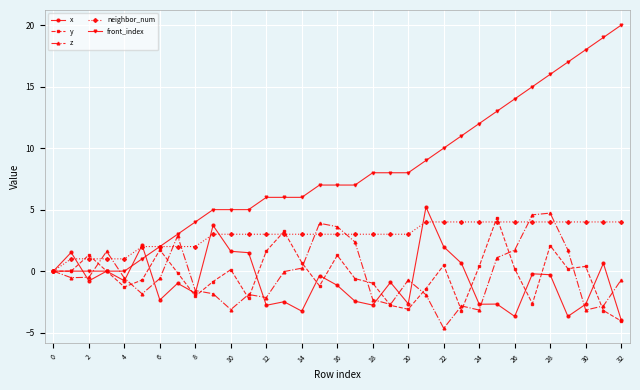

How many lines are shown in the chart?

5